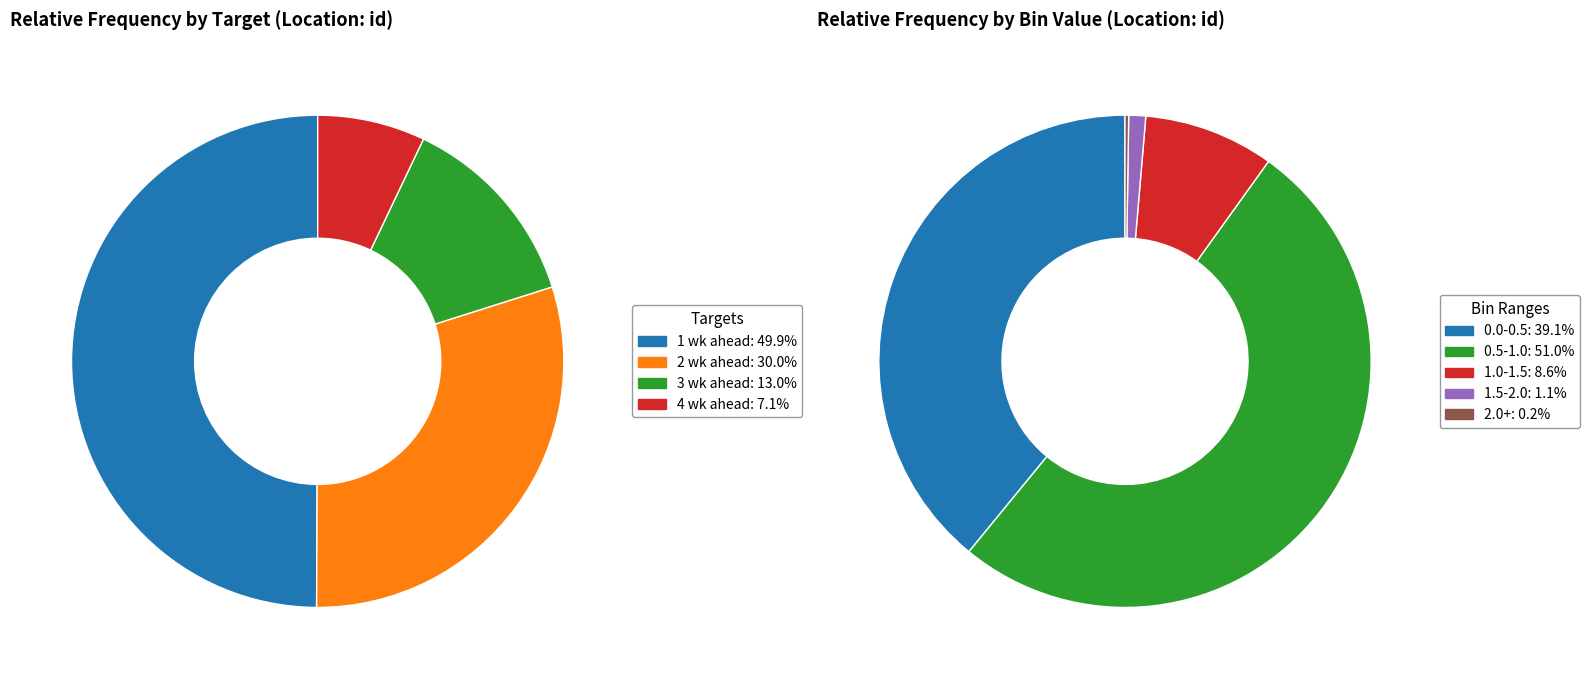

Which category has the smallest portion of the pie?

4 wk ahead